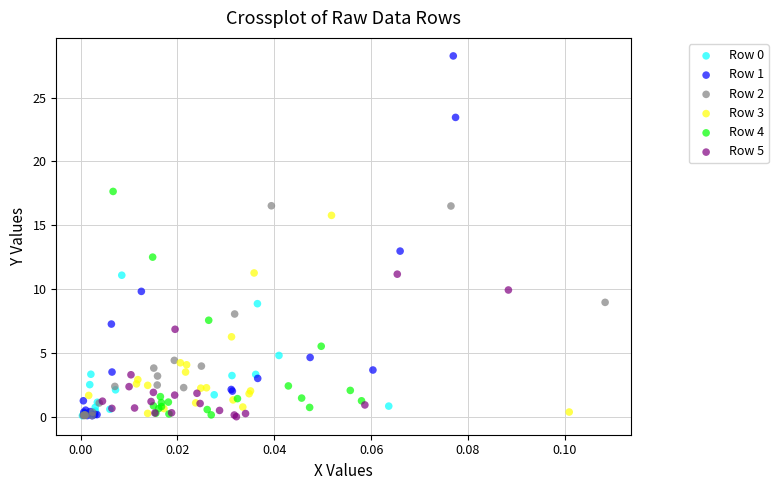

Which series reaches the maximum Y coordinate?

Row 1